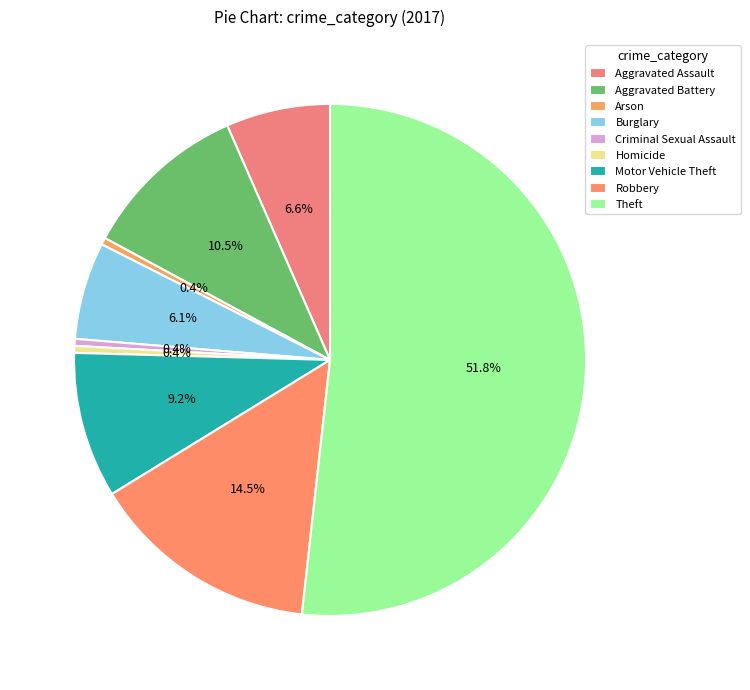

Is the sum of Arson and Theft greater than half?

Yes